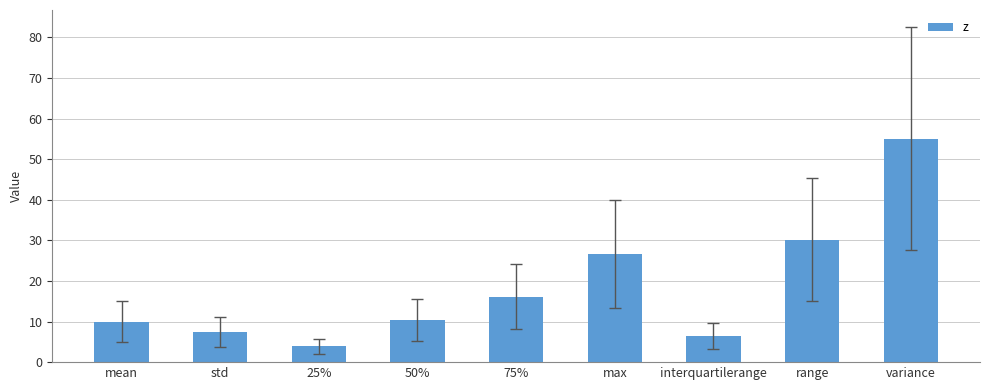

Are the bars grouped side by side (vs. stacked)?

No